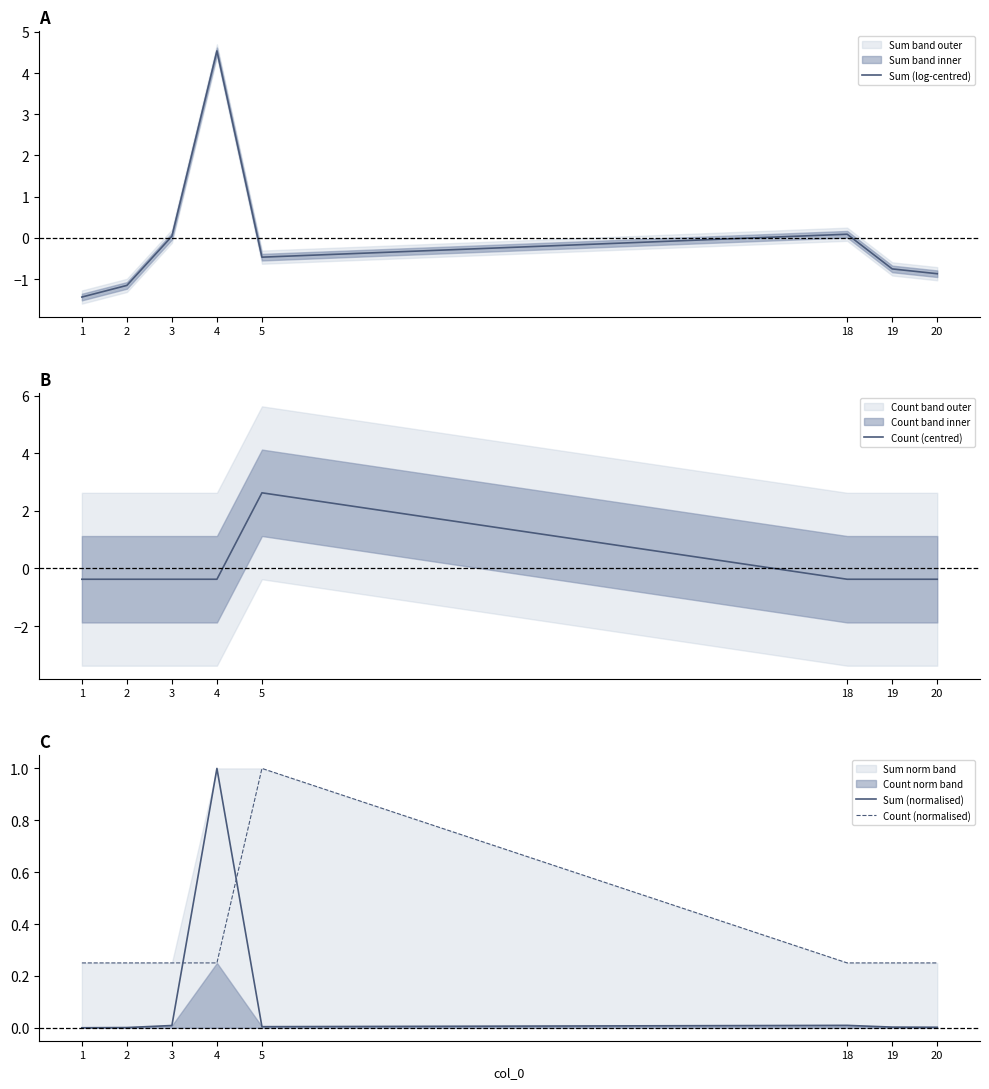

Which series has the largest total across all categories?

Count (normalised)